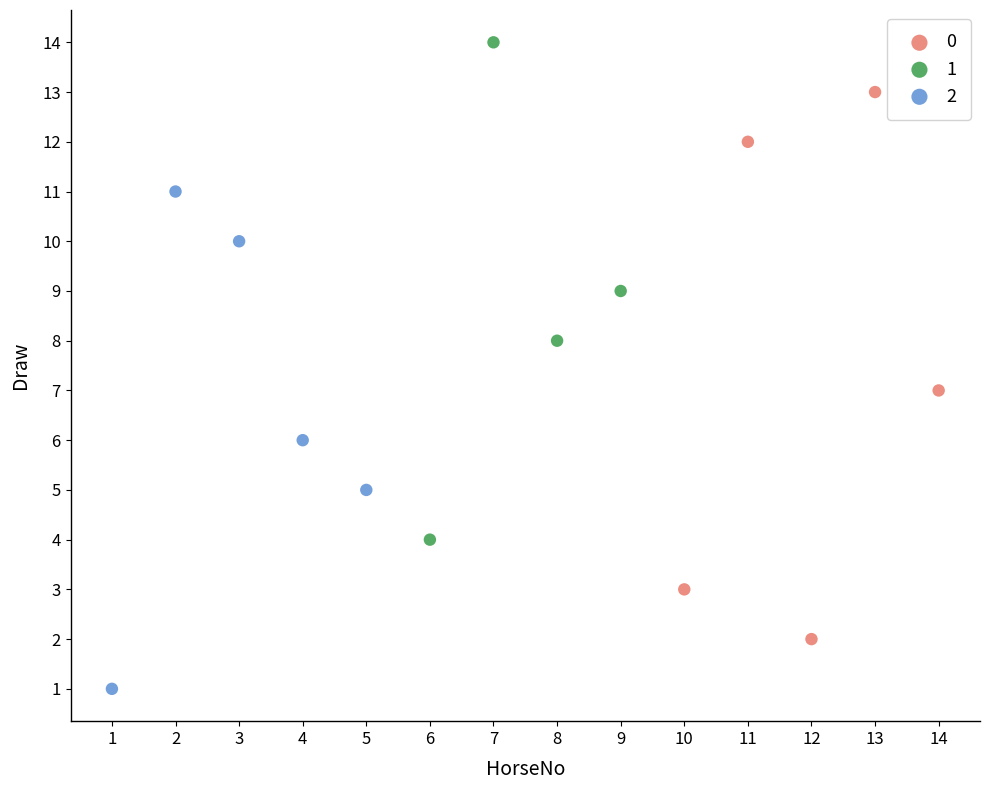

Which series contains the highest Y value?

1